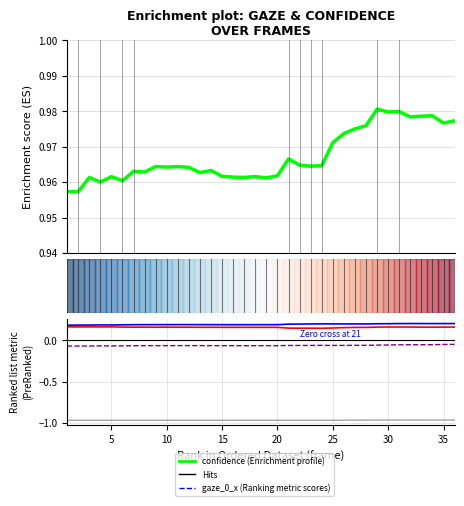

Where is the first local maximum for gaze_0_x?

15